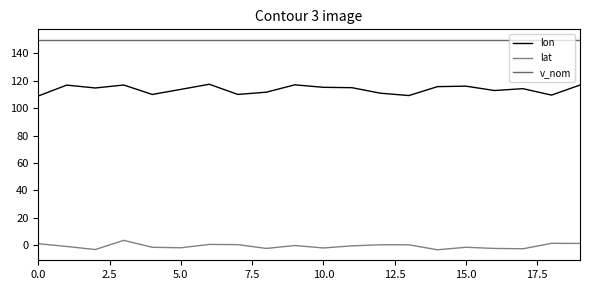

True or false: lat and v_nom cross at least once.

False